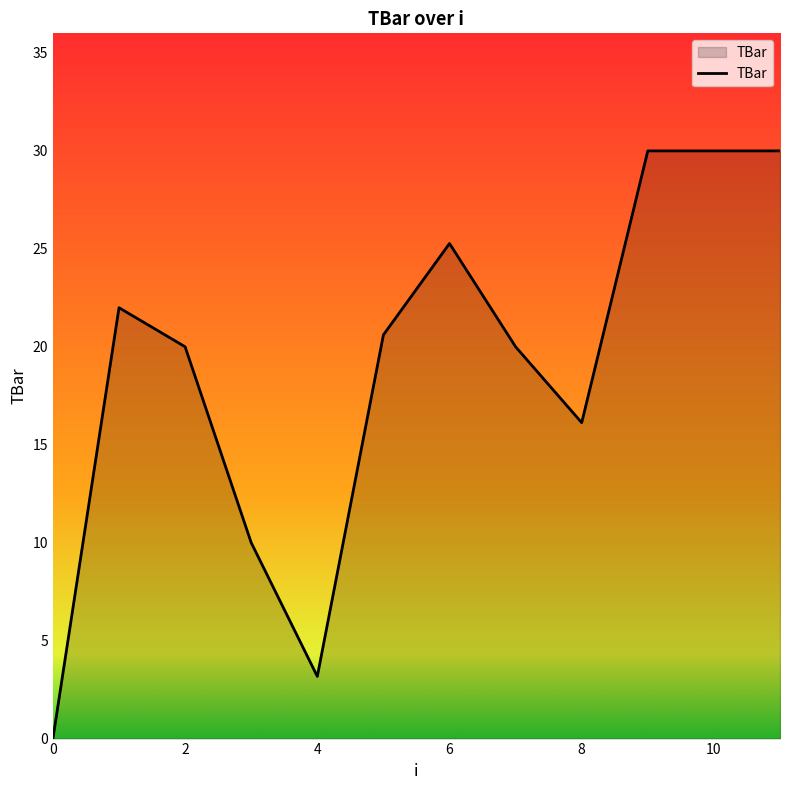

Reading right to left, list all the values displayed in this chart.

30.0	30.0	30.0	16.1	20.0	25.3	20.6	3.2	10.0	20.0	22.0	0.0